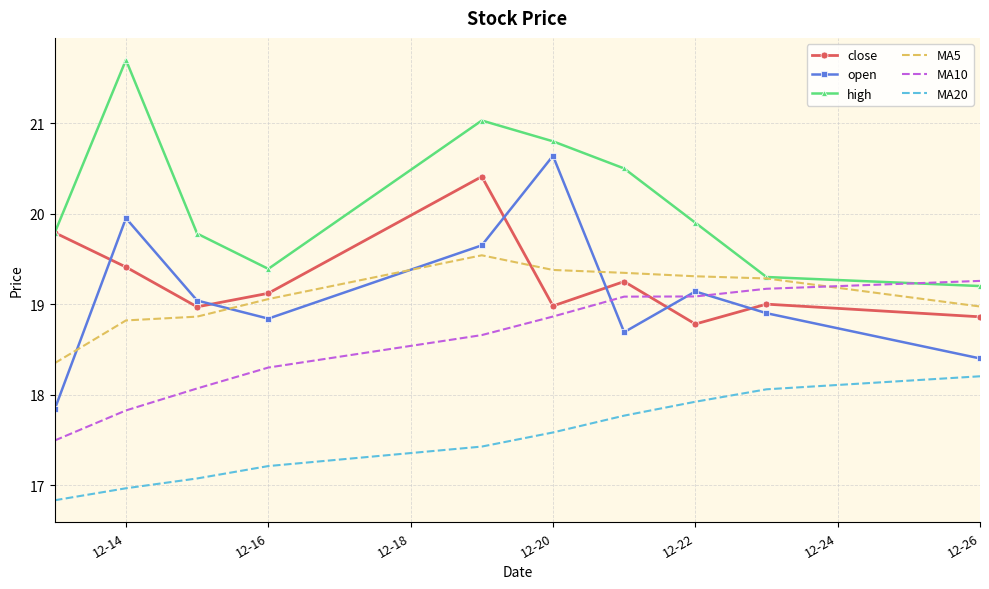

Count the number of categories in the chart.

10